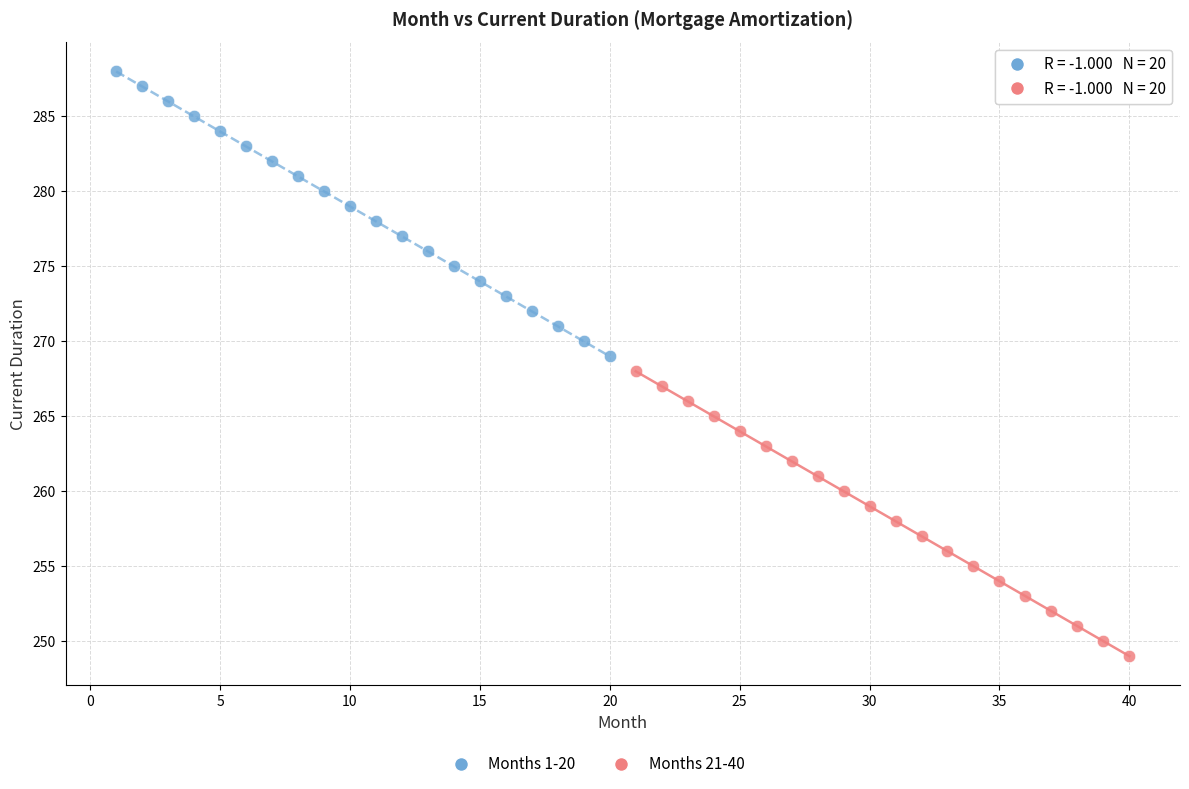

Which series contains the highest Y value?

Months 1-20